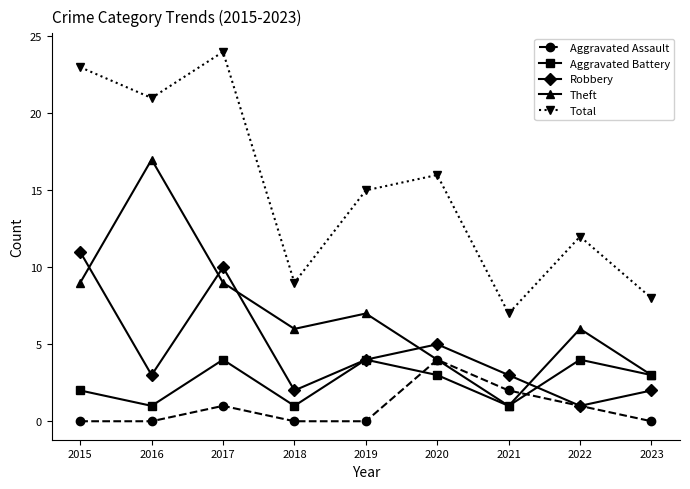

Which series has the largest total across all categories?

Total